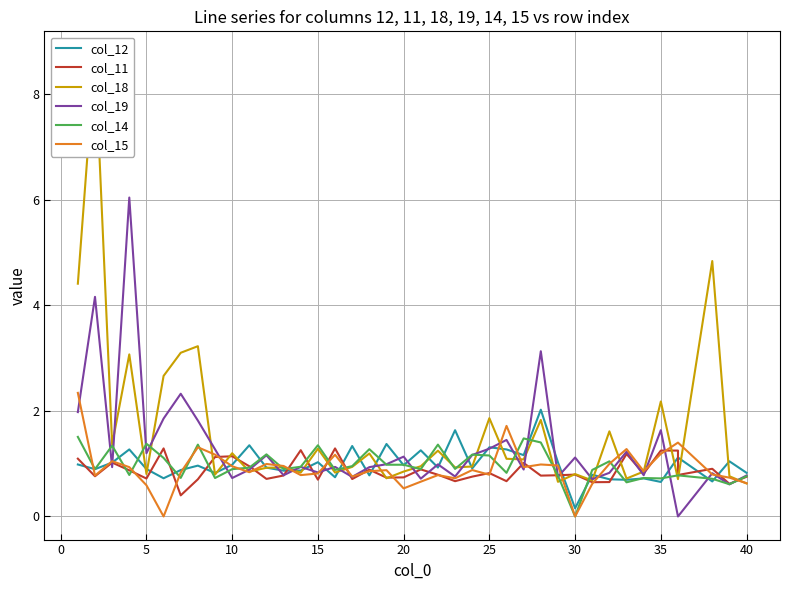

What is the sum of all col_11 values?

34.7